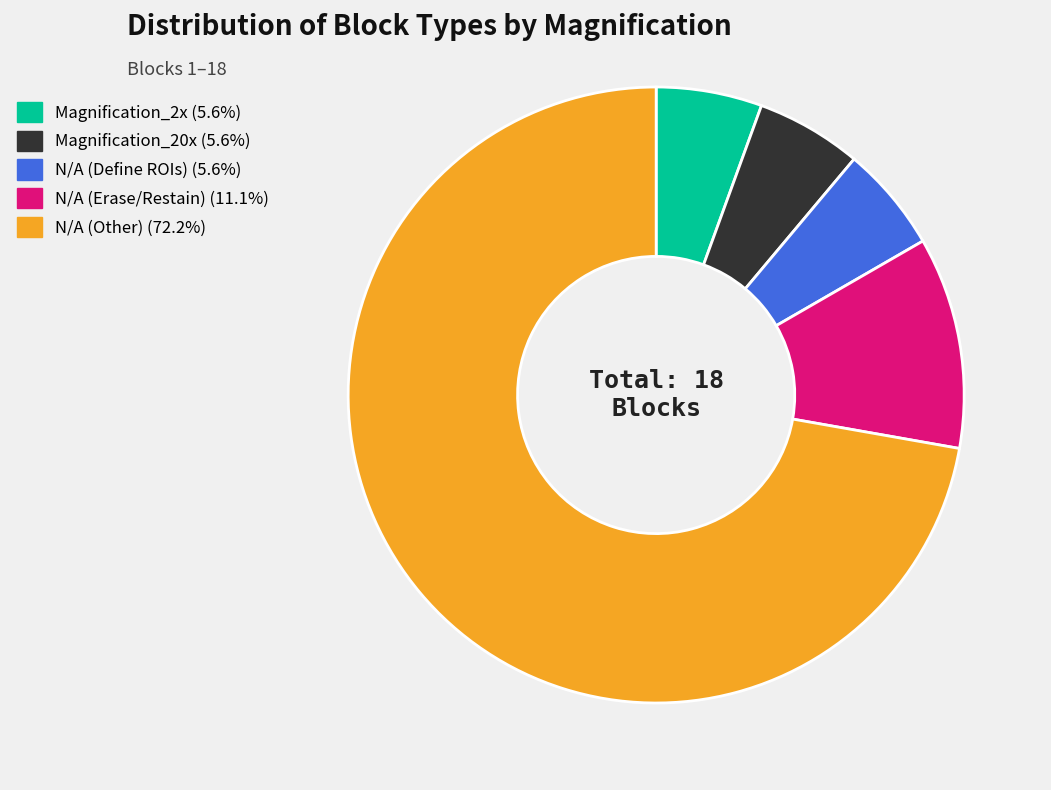

Is there any slice that represents more than half of the pie?

Yes